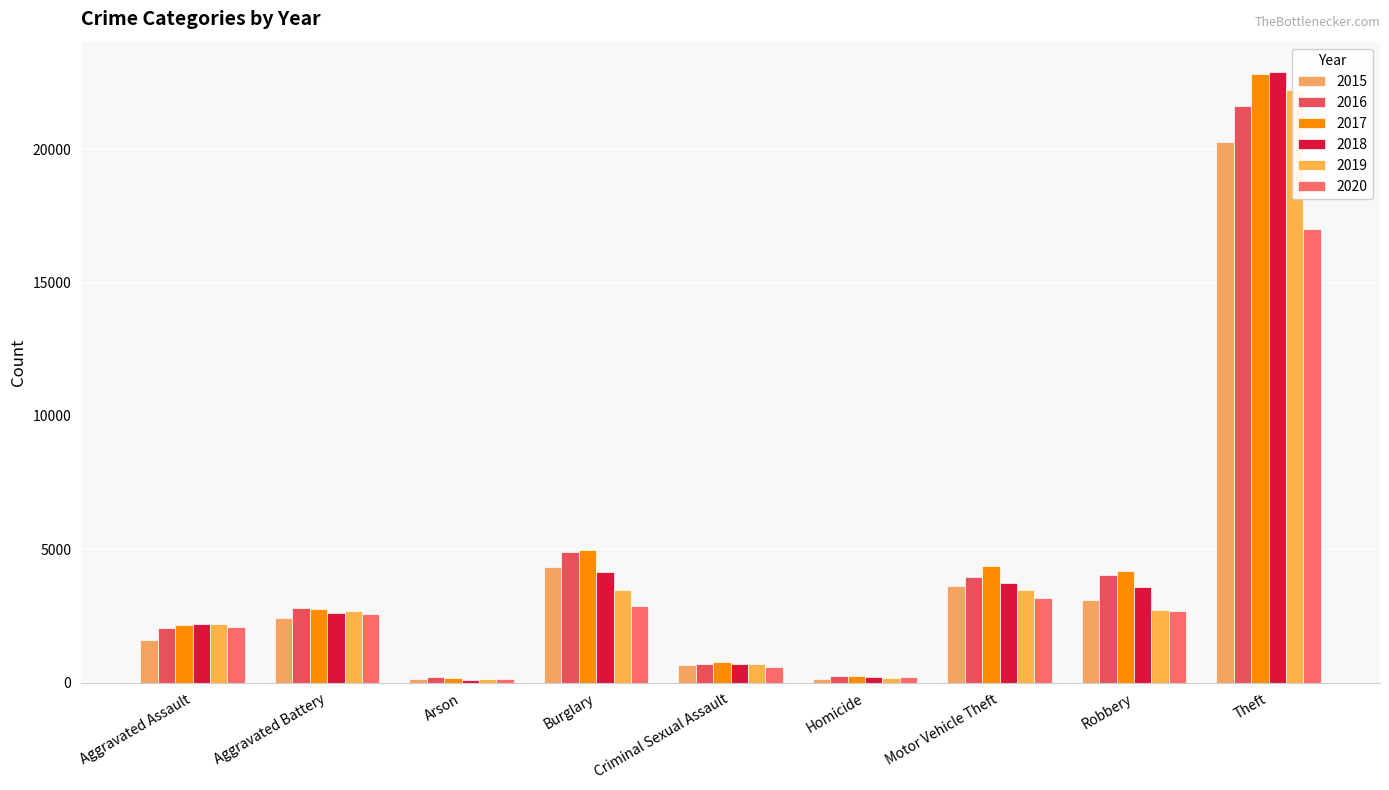

What is the average value of the 2020 series?

3486